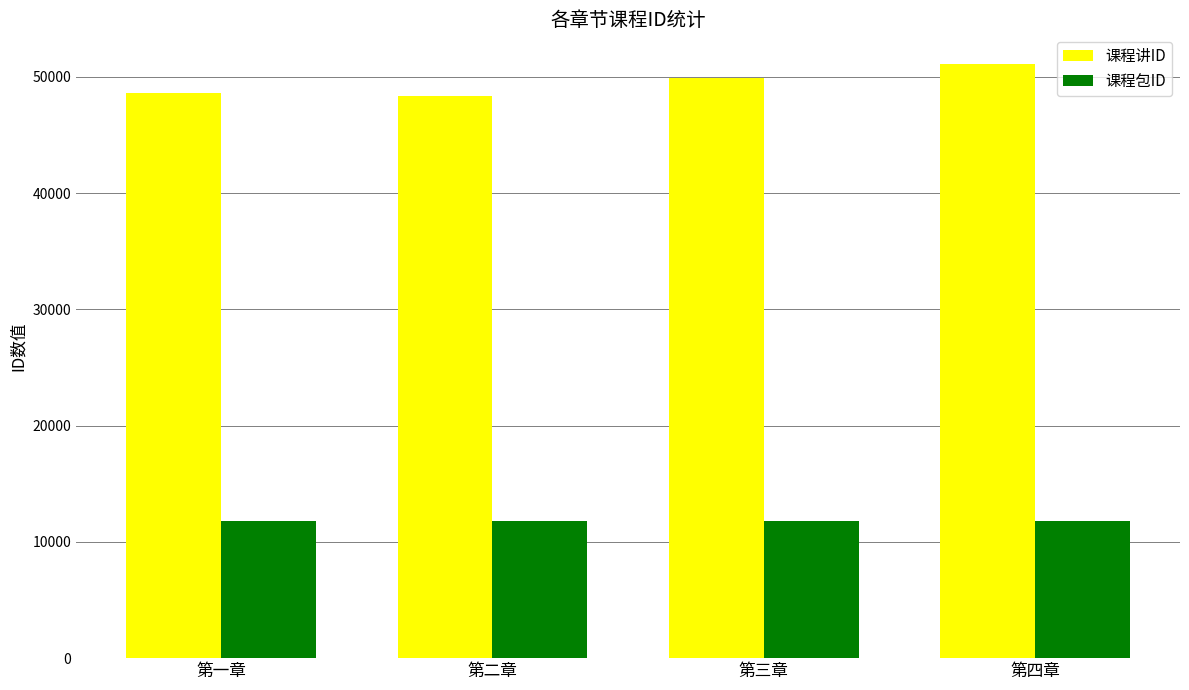

What is the total value across all series at 第一章?

60397